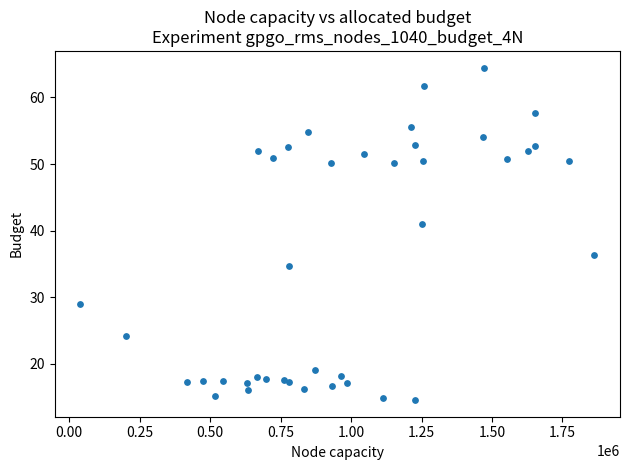

What Y value in the scatter plot is closest to 39?

41.0